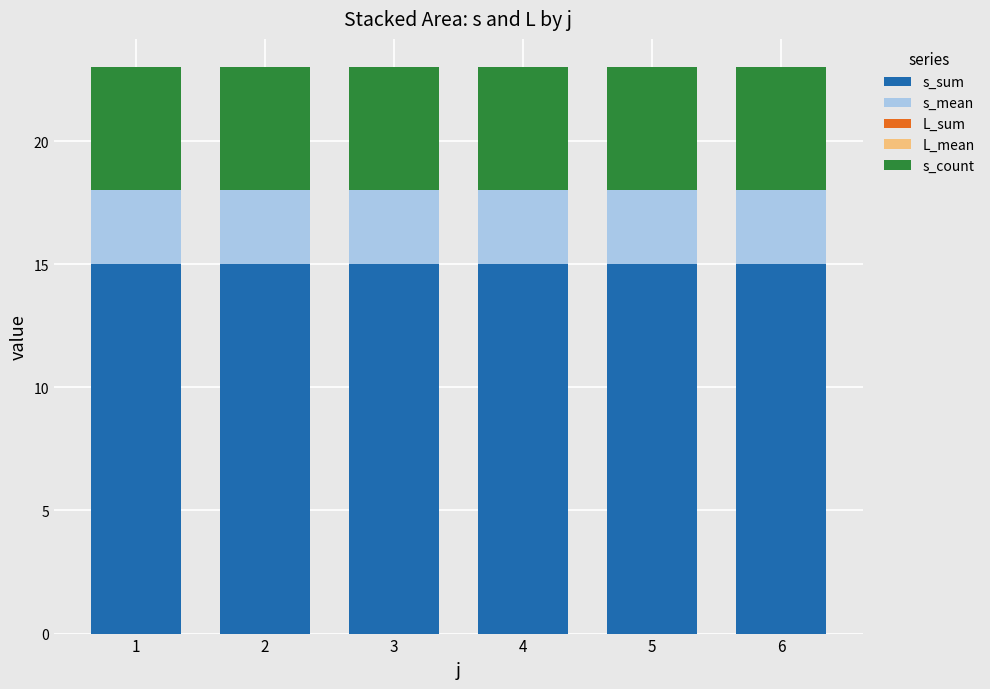

What is the lowest value of the s_sum series?

15